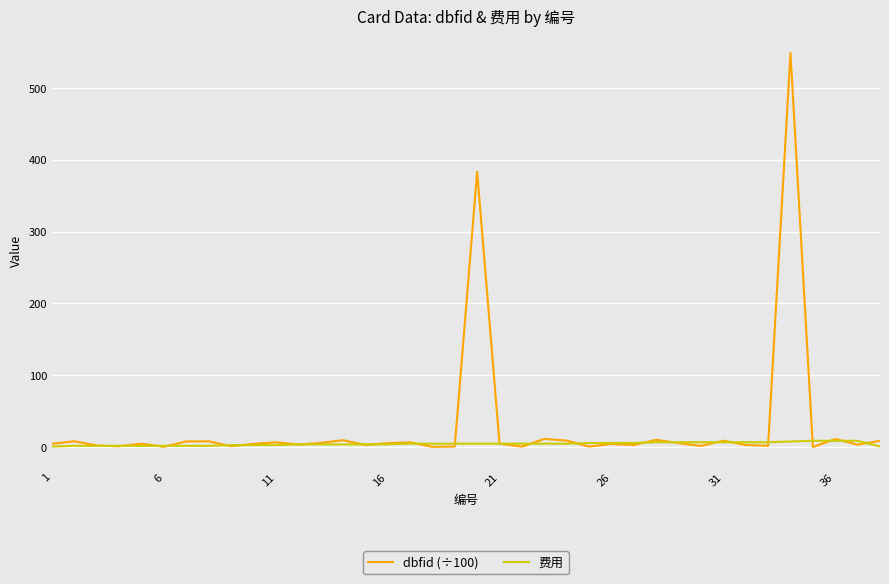

Which series has the largest total across all categories?

dbfid (÷100)